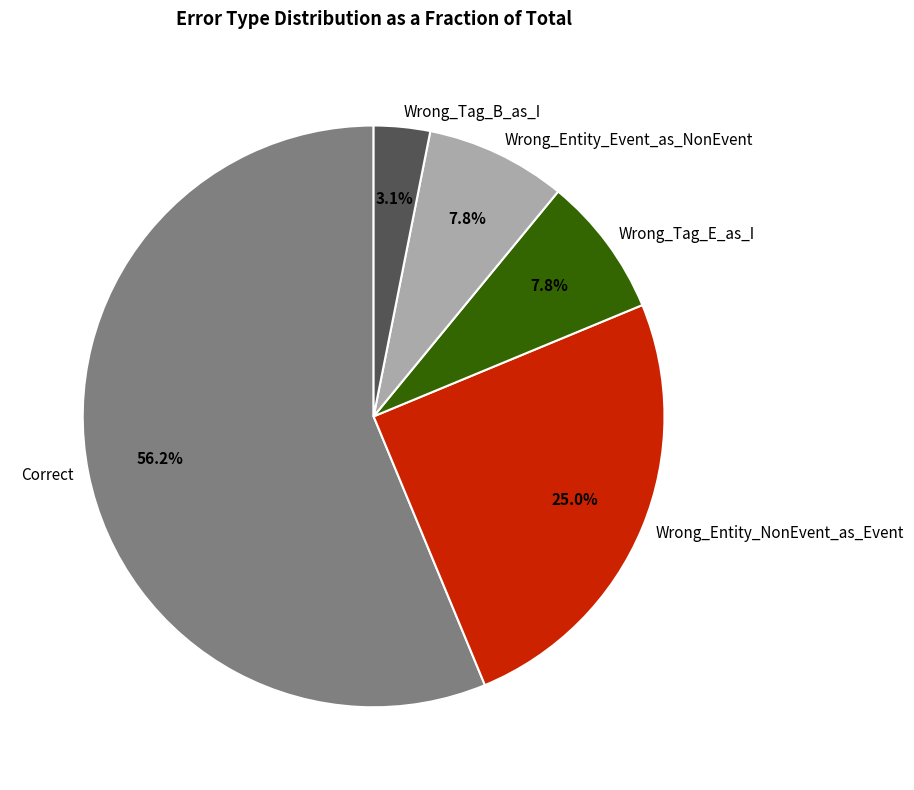

What is the ratio of the value at Wrong_Entity_Event_as_NonEvent to the value at Wrong_Tag_E_as_I?

1.0